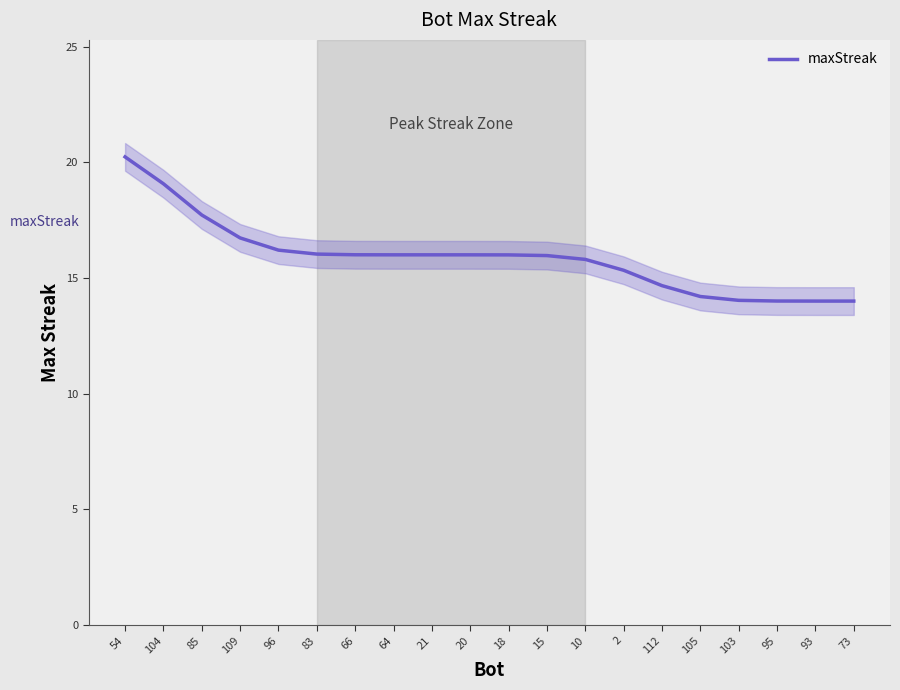

What position from the left is 21?

9